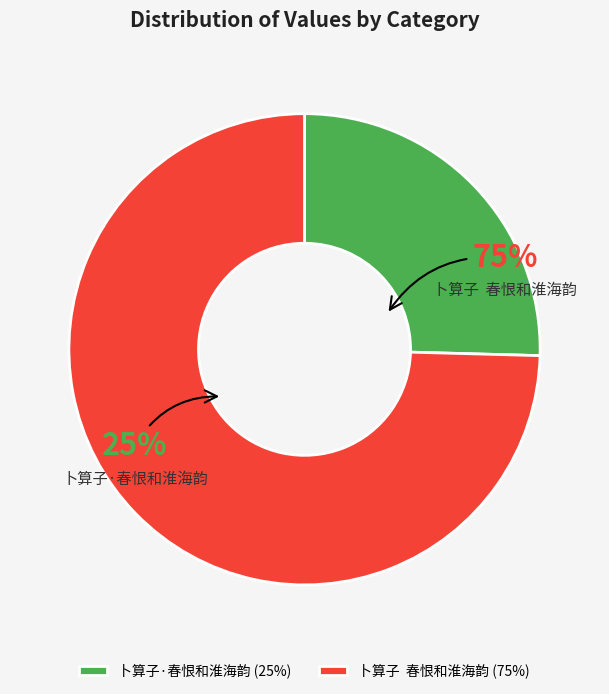

What percentage is the 卜算子  春恨和淮海韵 slice, to the nearest percent?

75%